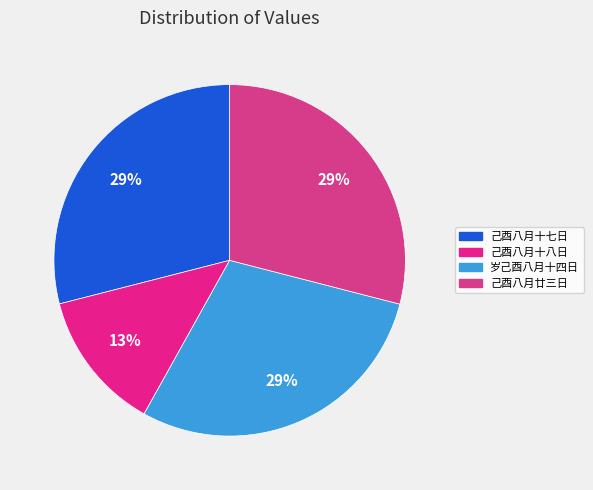

Count the number of slices in the pie.

4